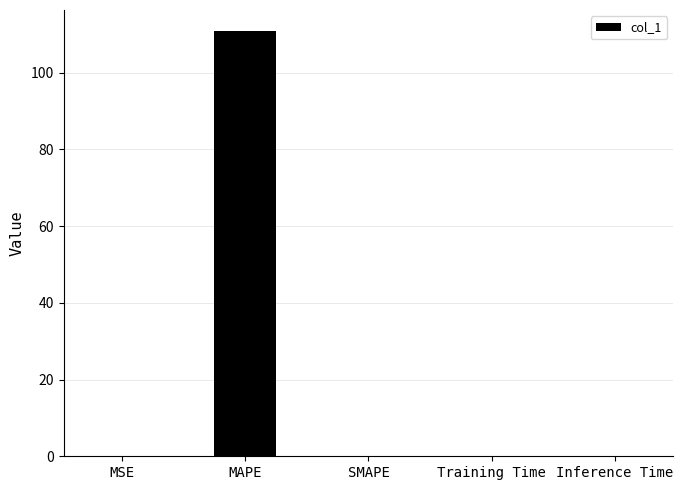

True or false: the data shows 0.0 at Inference Time.

True